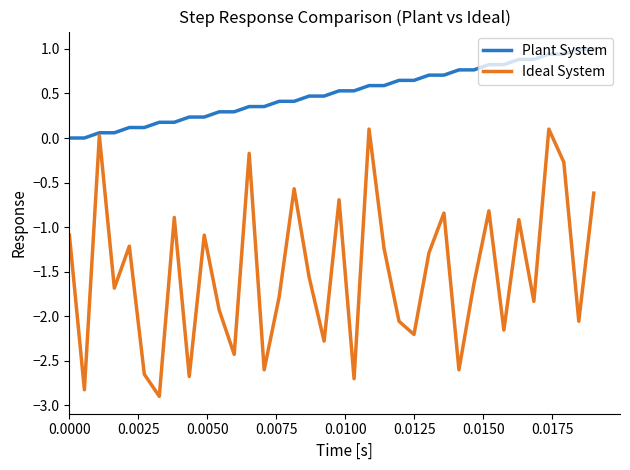

Which series has the widest spread of values?

Ideal System